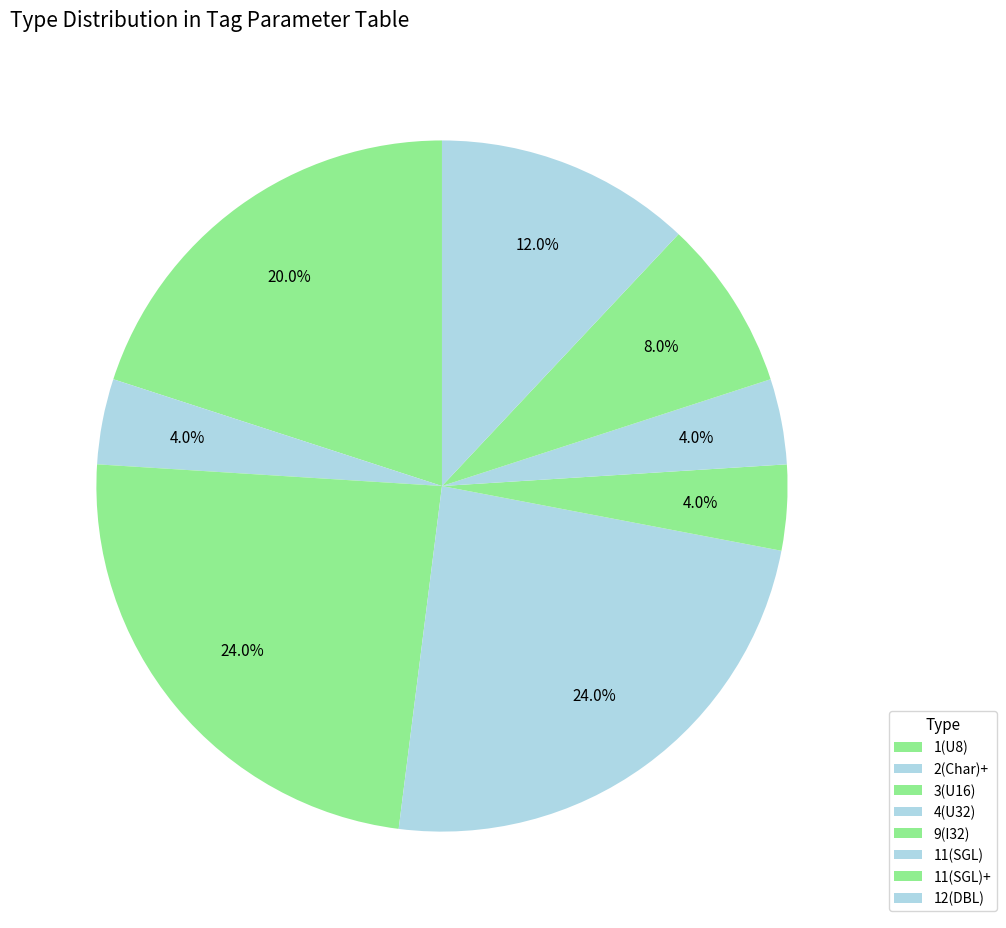

To the nearest percent, what is the combined percentage of 1(U8) and 9(I32)?

24%